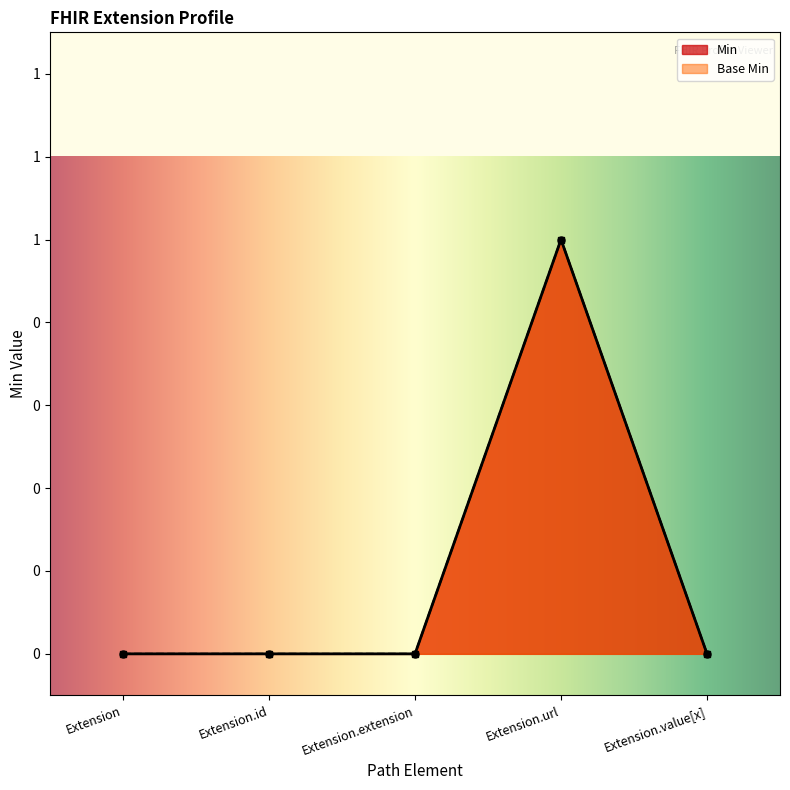

What is the label of the 3rd point from the right?

Extension.extension